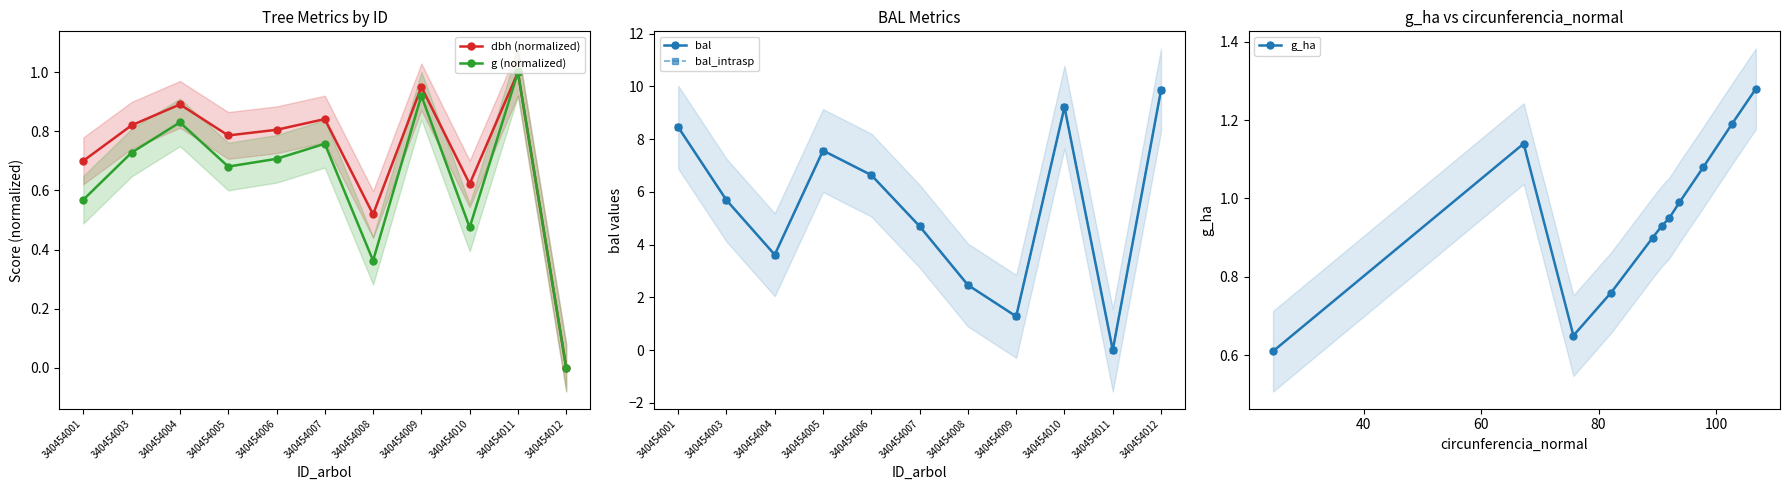

Is this an area chart (filled region under the line)?

No